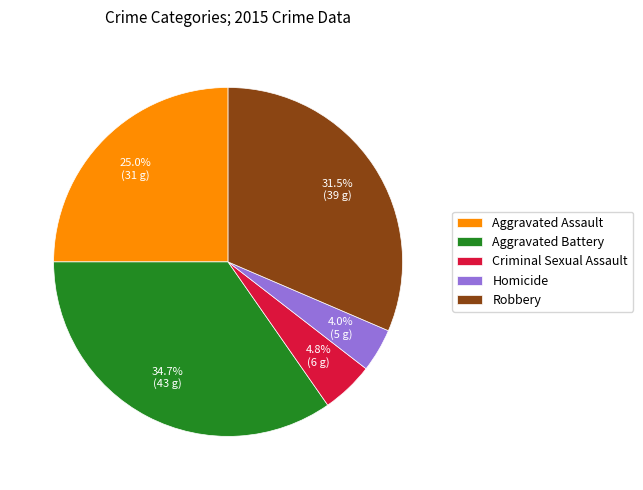

To the nearest percent, what portion does Aggravated Assault represent?

25%